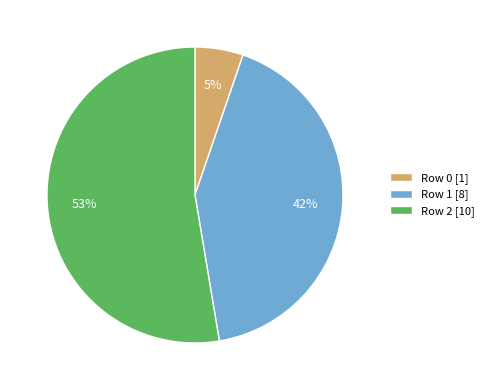

To the nearest percent, what is the difference between the Row 2 [10] and Row 1 [8] slice percentages?

11%